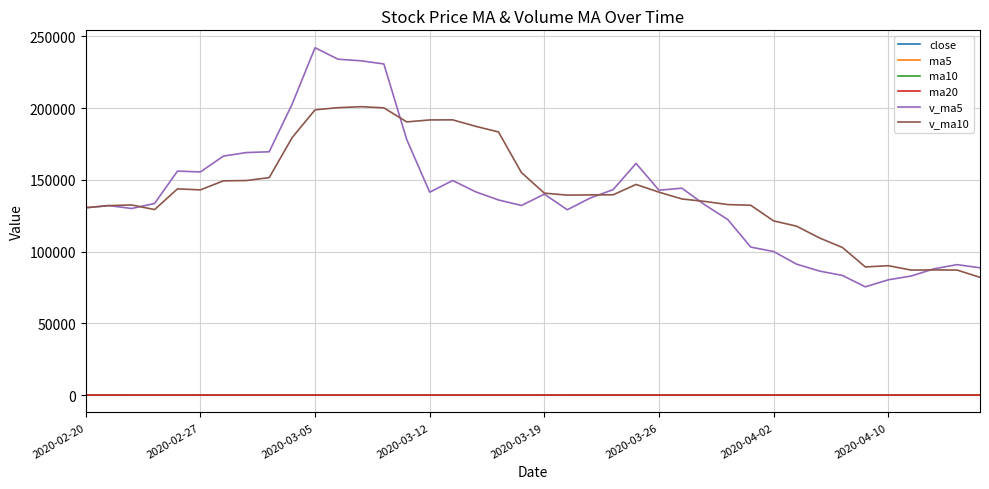

What is the minimum value for v_ma5?

75419.7